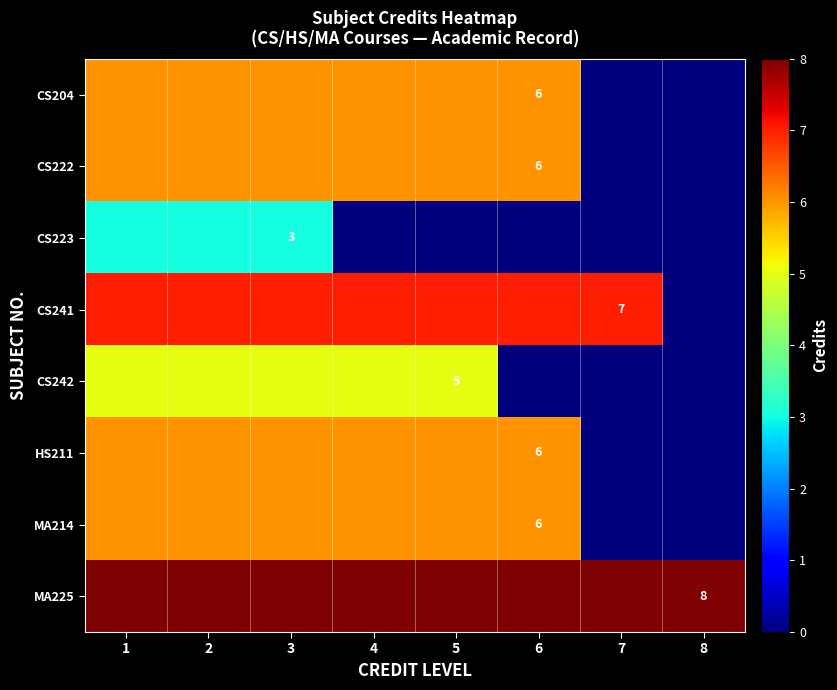

Is it true that MA225 equals 8 at 8?

True